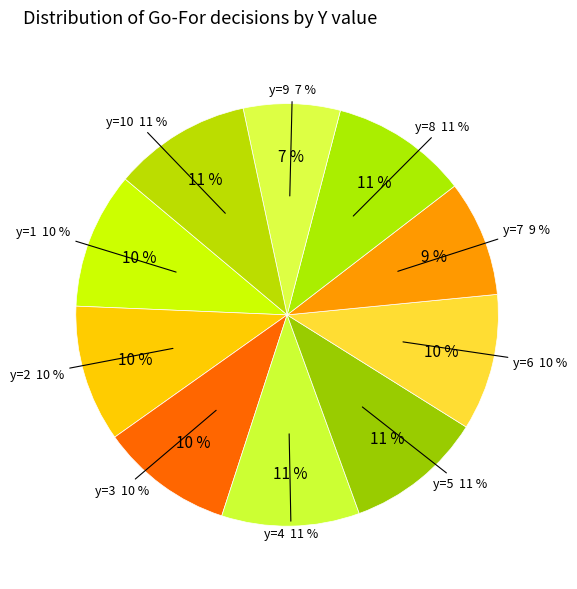

Rank the categories by value from lowest to highest.

y=9, y=7, y=3, y=1, y=6, y=2, y=8, y=10, y=4, y=5